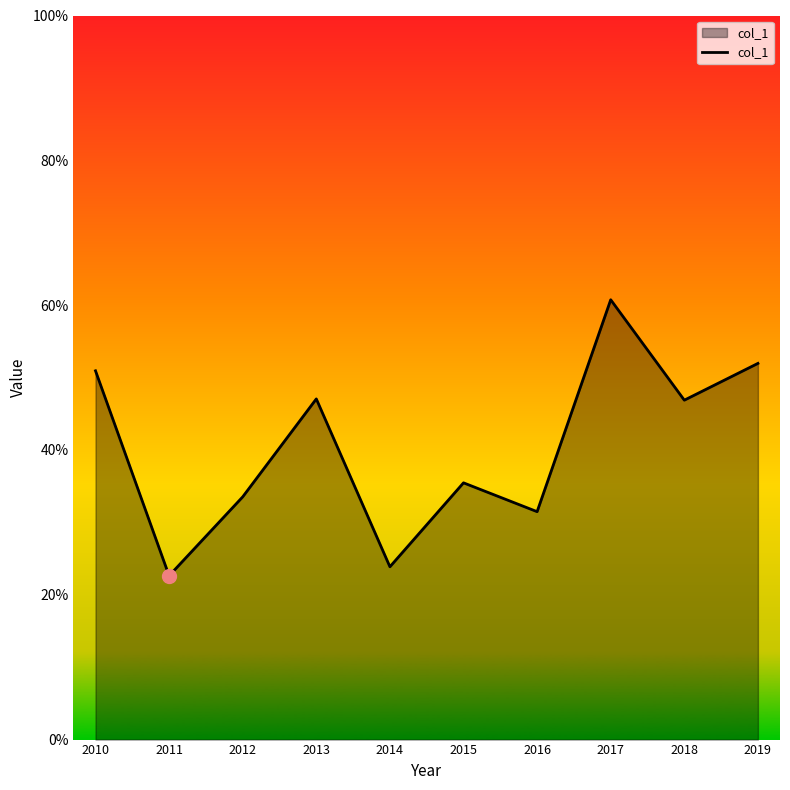

What is the greatest value displayed?

0.6